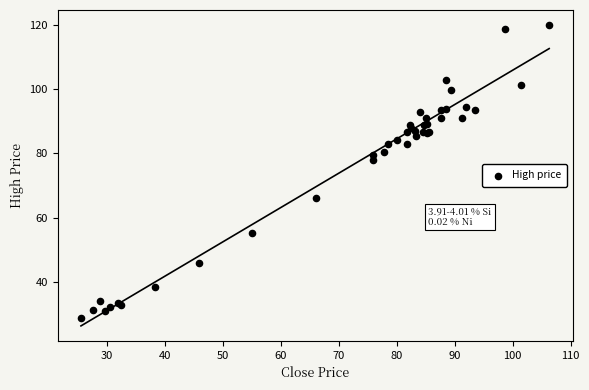

What Y value in the scatter plot is closest to 74?

78.1